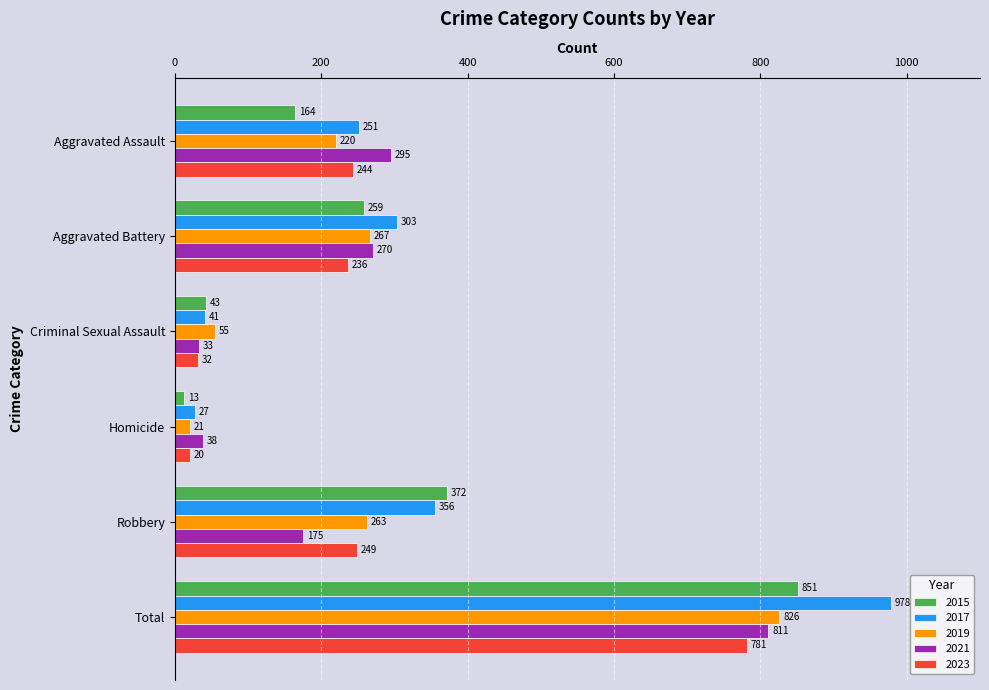

List the labels in order of 2019 value, smallest first.

Homicide, Criminal Sexual Assault, Aggravated Assault, Robbery, Aggravated Battery, Total